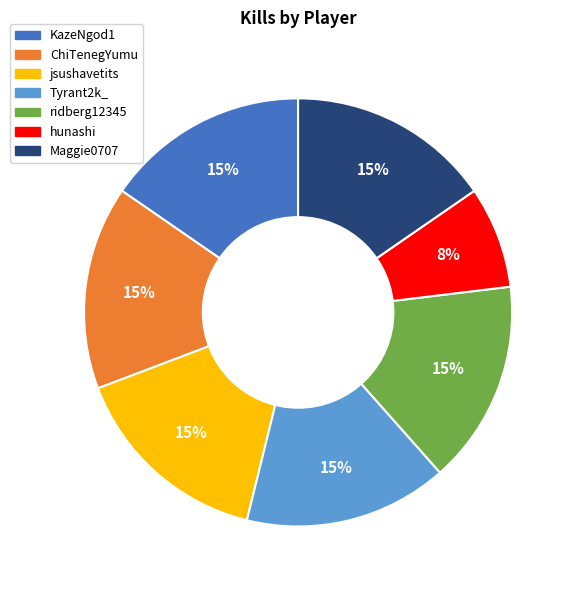

What is the smallest slice in the pie chart?

hunashi